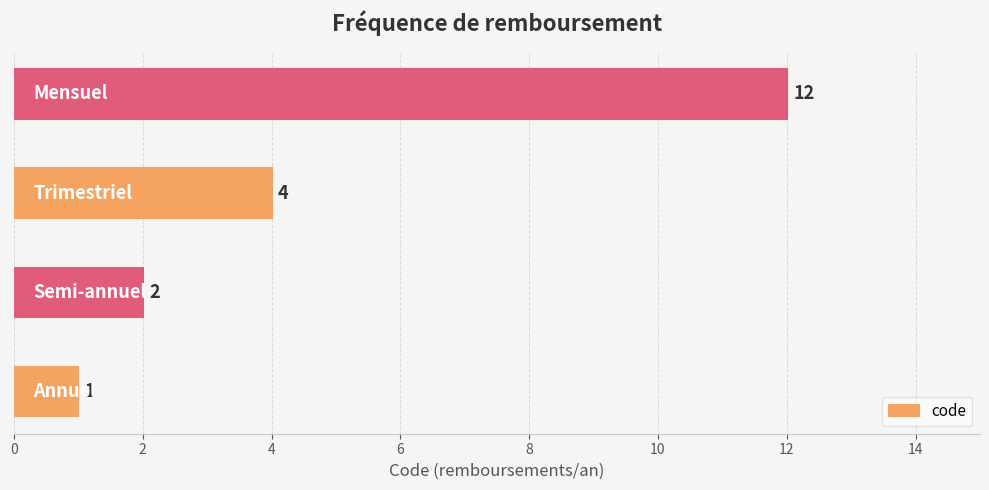

How many bars are there in total?

4